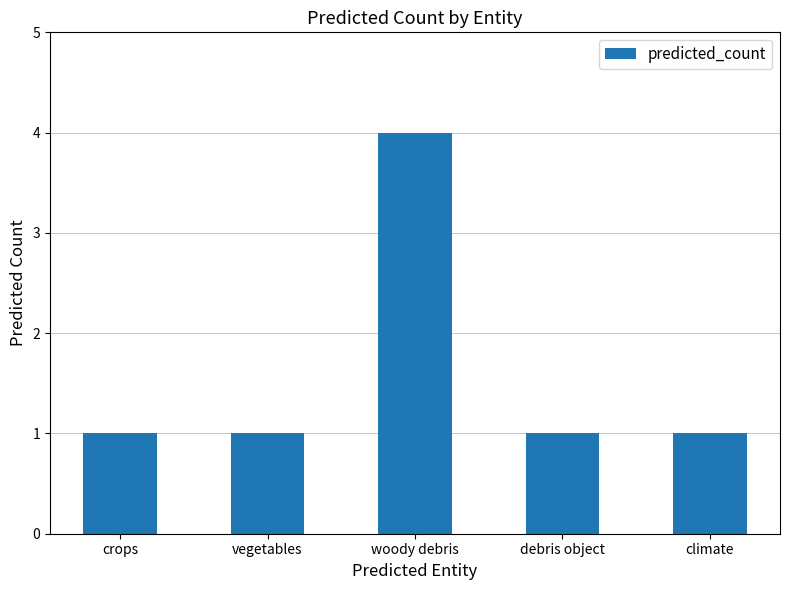

Reading left to right, what are all the values shown in this chart?

crops=1	vegetables=1	woody debris=4	debris object=1	climate=1